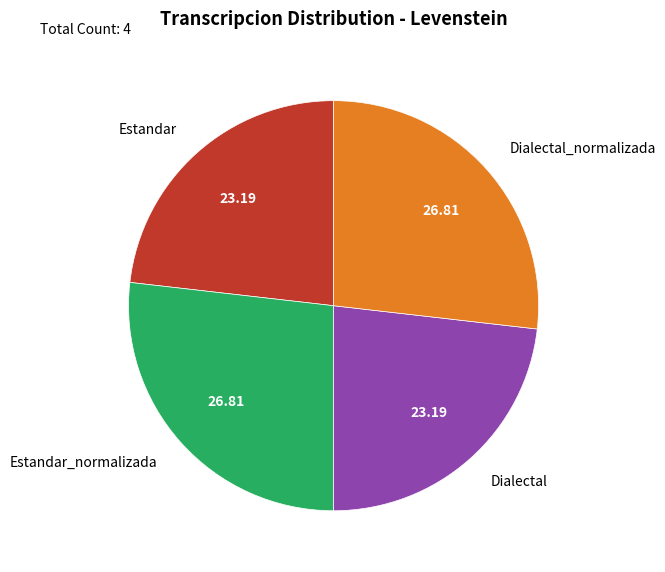

What is the ratio of the value at Estandar_normalizada to the value at Dialectal_normalizada?

1.0